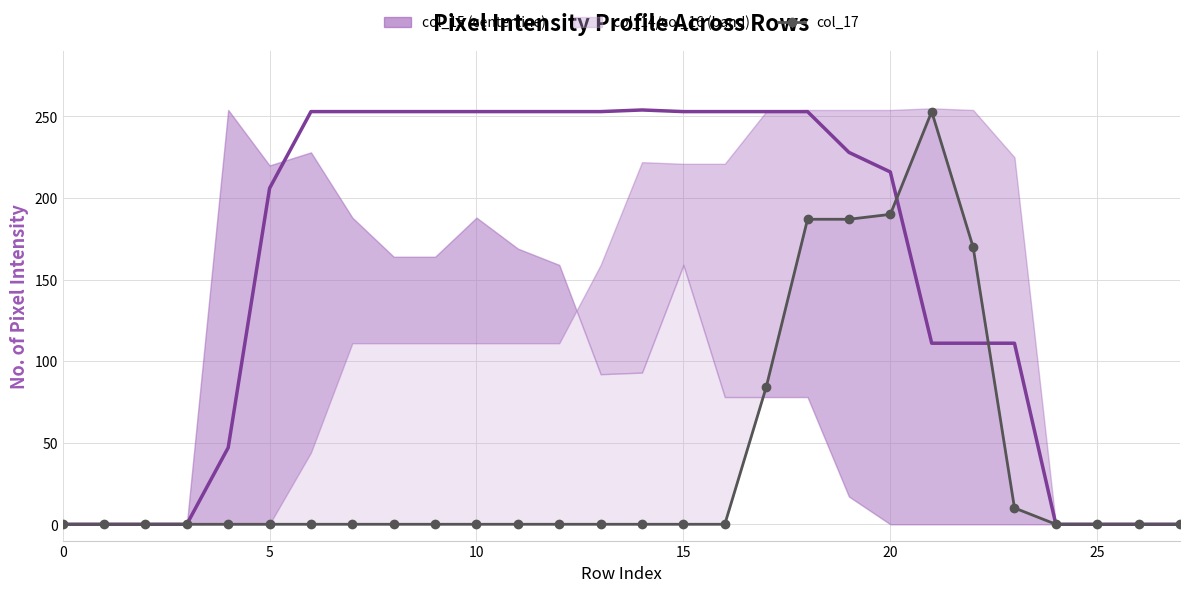

Reading right to left, transcribe all the data shown in this chart.

col_15: 0	0	0	0	111	111	111	216	228	253	253	253	253	254	253	253	253	253	253	253	253	253	206	47	0	0	0	0
col_17: 0	0	0	0	10	170	253	190	187	187	84	0	0	0	0	0	0	0	0	0	0	0	0	0	0	0	0	0